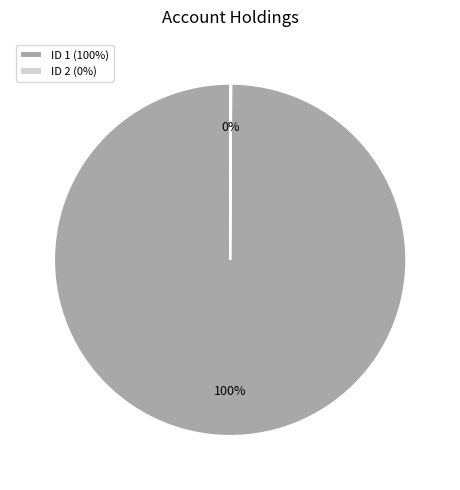

Is it true that ID 1 (100%) is 86% of the pie?

False